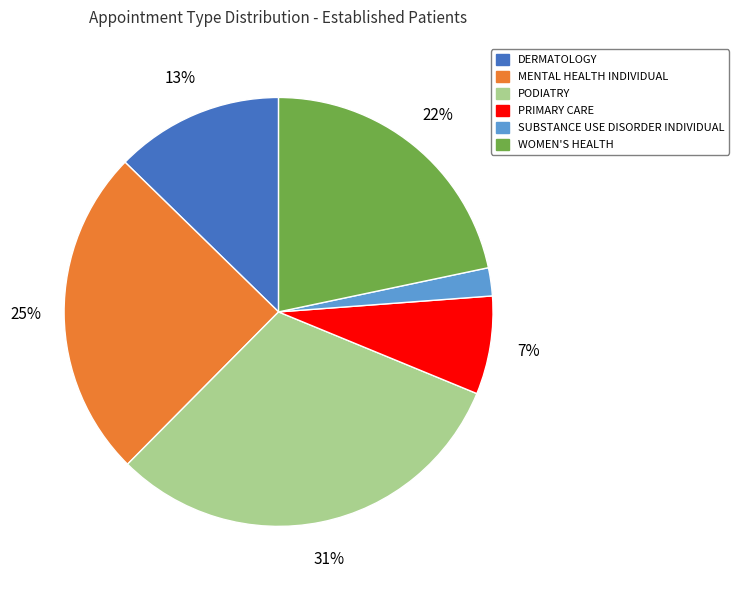

How many slices are in this pie chart?

6